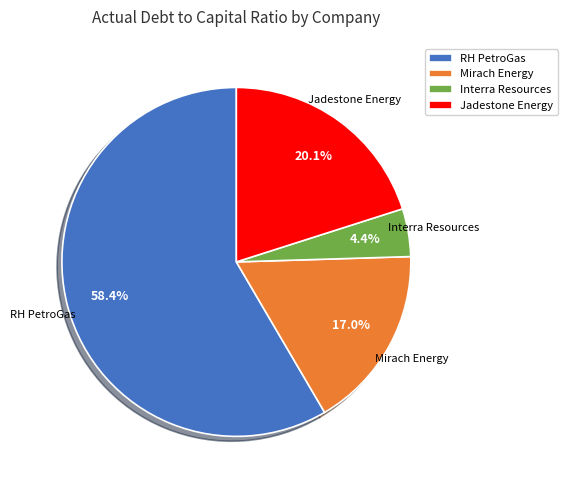

Is there a majority slice in this chart?

Yes